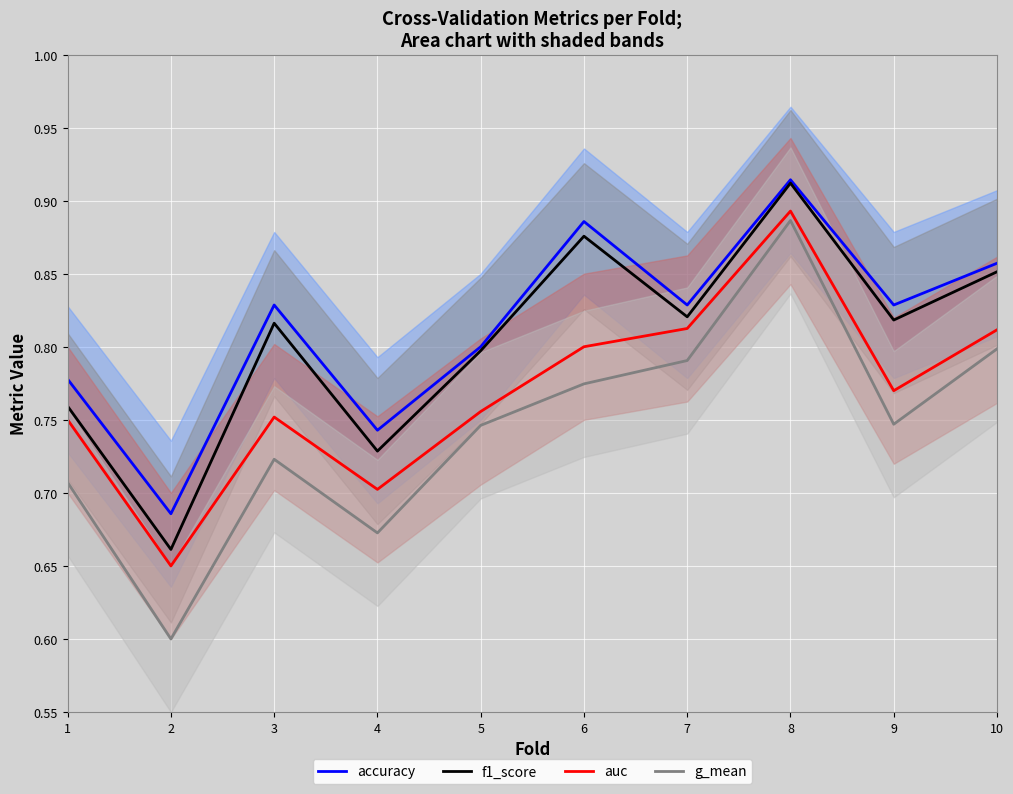

List the labels in order of g_mean value, largest first.

8, 10, 7, 6, 9, 5, 3, 1, 4, 2